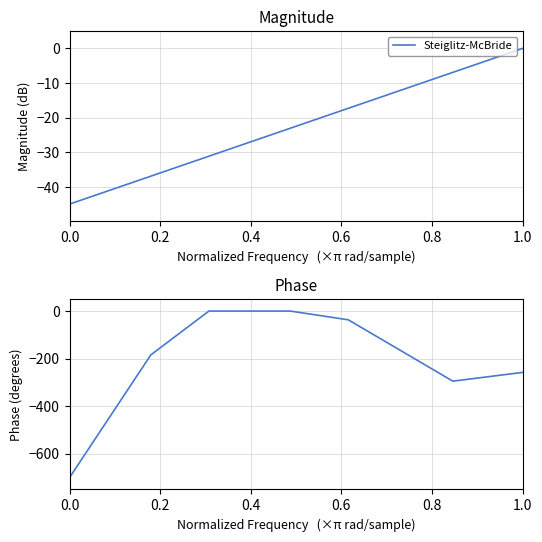

Count the number of data series in this chart.

1